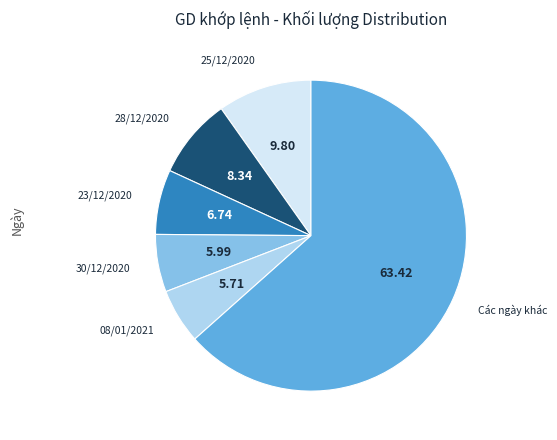

Count the number of slices in the pie.

6